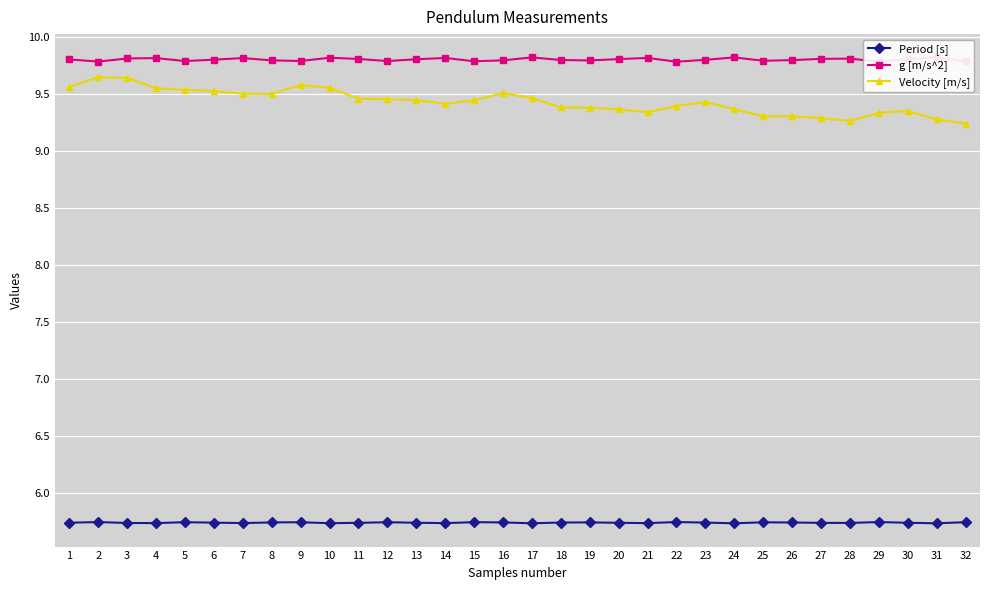

At how many categories does at least one series exceed 7?

32